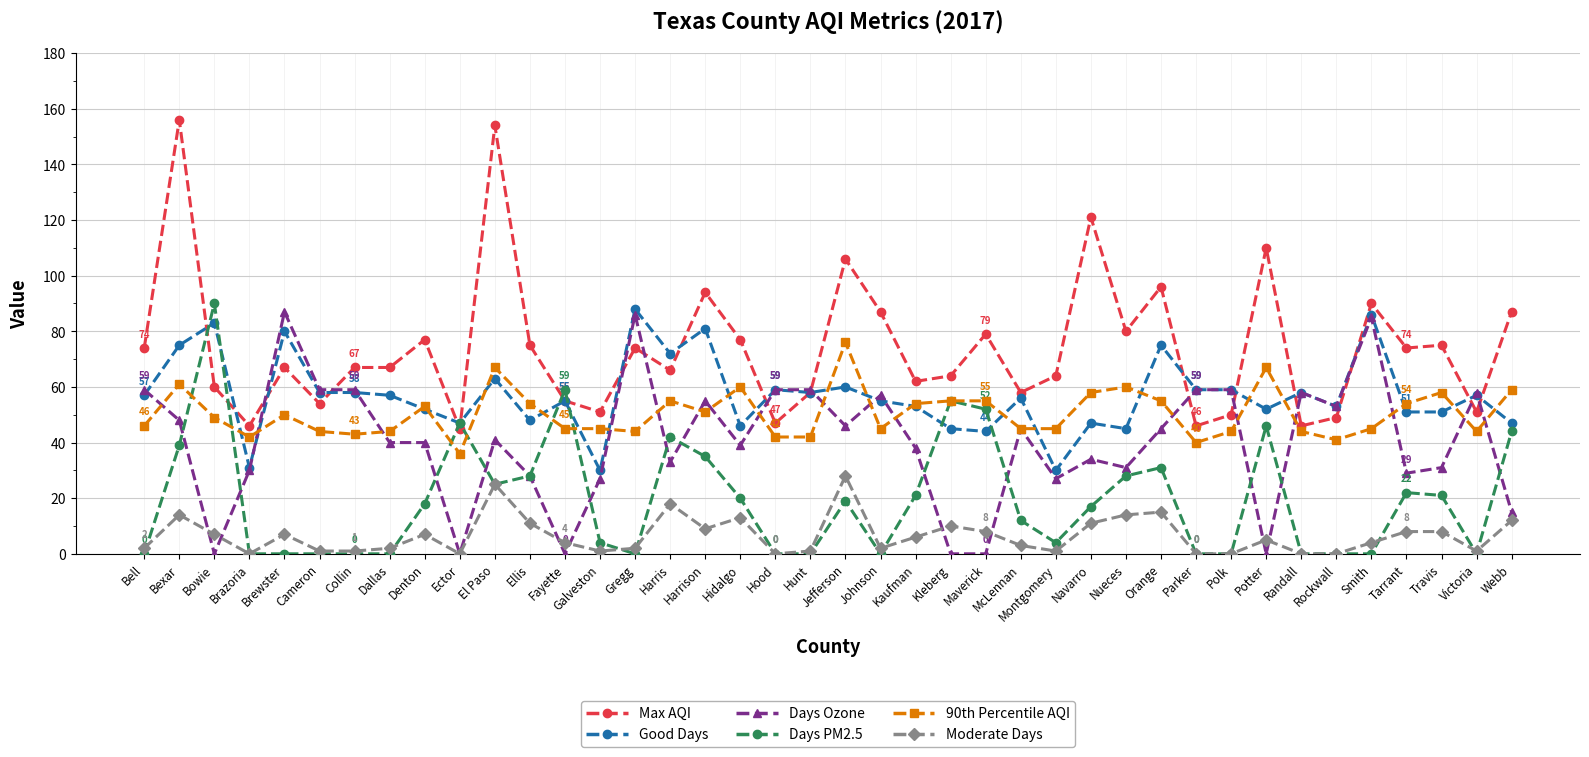

Reading left to right, transcribe all the data shown in this chart.

Max AQI: 74	156	60	46	67	54	67	67	77	45	154	75	55	51	74	66	94	77	47	58	106	87	62	64	79	58	64	121	80	96	46	50	110	46	49	90	74	75	51	87
Good Days: 57	75	83	31	80	58	58	57	52	47	63	48	55	30	88	72	81	46	59	58	60	55	53	45	44	56	30	47	45	75	59	59	52	58	53	86	51	51	57	47
Days Ozone: 59	48	0	30	87	59	59	40	40	0	41	28	0	27	86	33	55	39	59	59	46	57	38	0	0	45	27	34	31	45	59	59	0	58	53	85	29	31	58	15
Days PM2.5: 0	39	90	0	0	0	0	0	18	47	25	28	59	4	0	42	35	20	0	0	19	0	21	55	52	12	4	17	28	31	0	0	46	0	0	0	22	21	0	44
90th Percentile AQI: 46	61	49	42	50	44	43	44	53	36	67	54	45	45	44	55	51	60	42	42	76	45	54	55	55	45	45	58	60	55	40	44	67	44	41	45	54	58	44	59
Moderate Days: 2	14	7	0	7	1	1	2	7	0	25	11	4	1	2	18	9	13	0	1	28	2	6	10	8	3	1	11	14	15	0	0	5	0	0	4	8	8	1	12